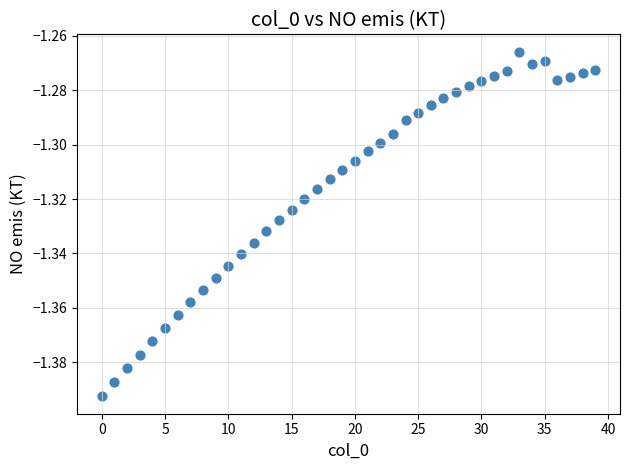

How many data points are displayed?

40